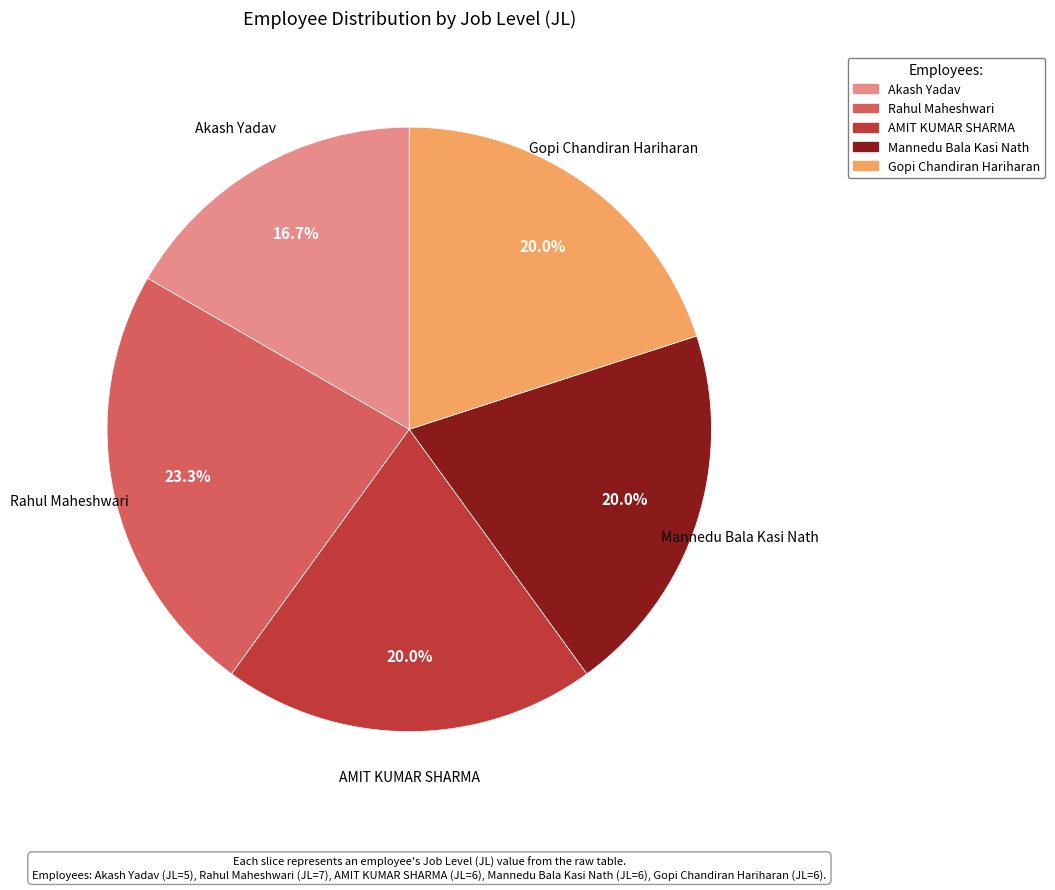

Is it true that Akash Yadav is 17% of the pie?

True